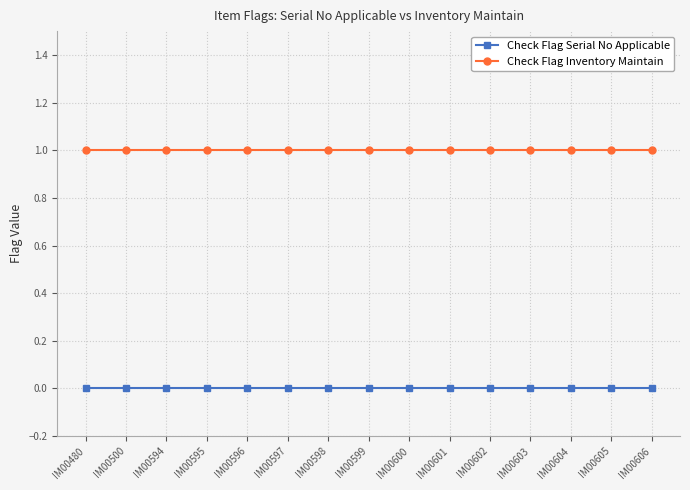

At IM00605, list the series in order from largest to smallest.

Check Flag Inventory Maintain, Check Flag Serial No Applicable